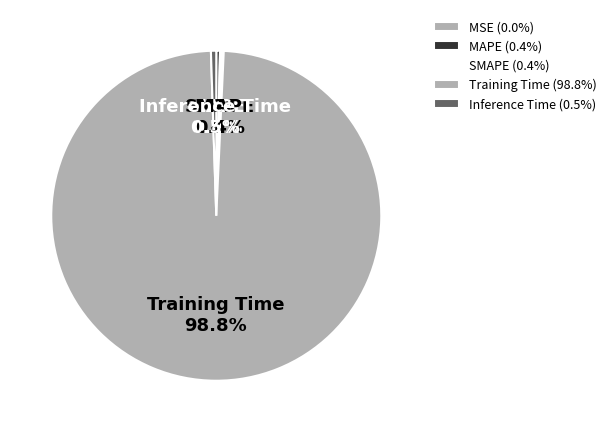

What percentage is NOT represented by Inference Time?

99.5%